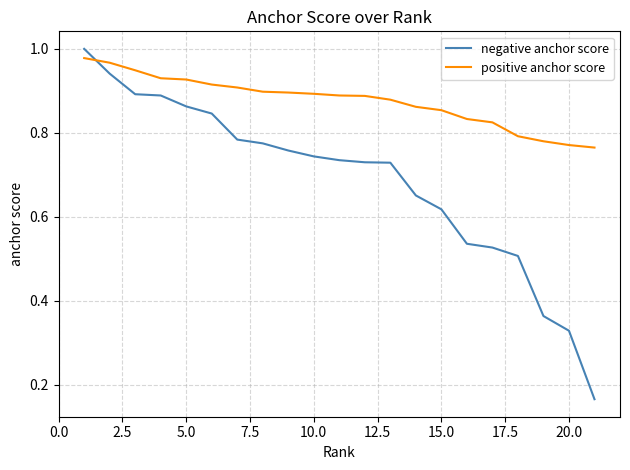

Which series has the largest range (max minus min)?

negative anchor score